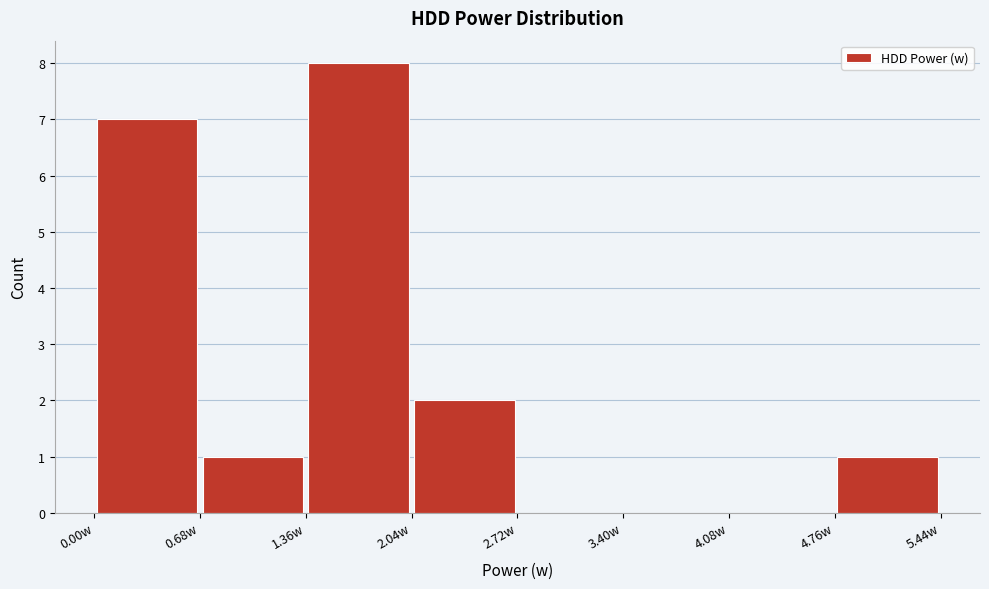

Reading left to right, transcribe this chart: for each bar, give the range it covers on the x-axis and its height. Neither the bar edges nor the heights are printed on the chart, so give them approximately, as read against the axes.

0.0 to 0.7: 7
0.7 to 1.4: 1
1.4 to 2.0: 8
2.0 to 2.7: 2
2.7 to 3.4: 0
3.4 to 4.1: 0
4.1 to 4.8: 0
4.8 to 5.4: 1